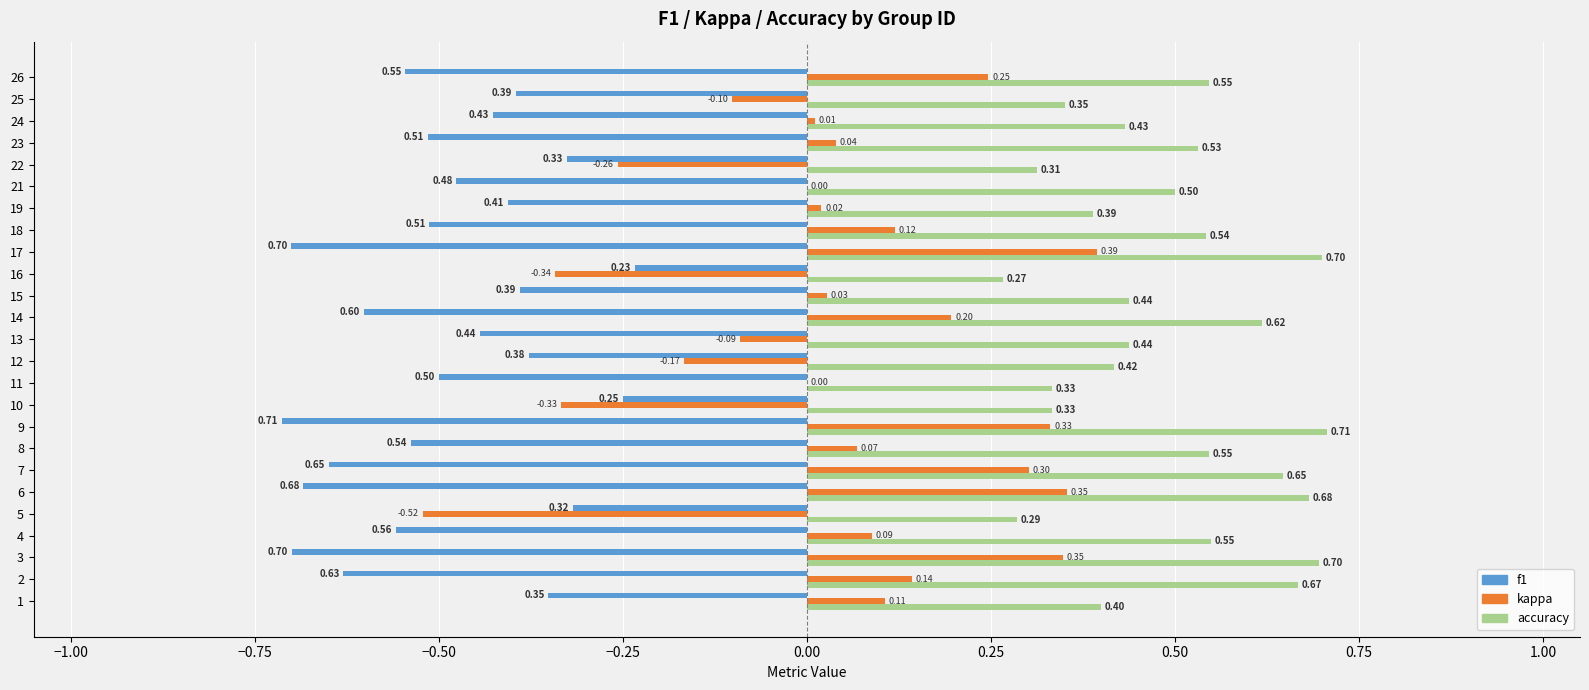

Which series changed the most between 9 and 12?

kappa